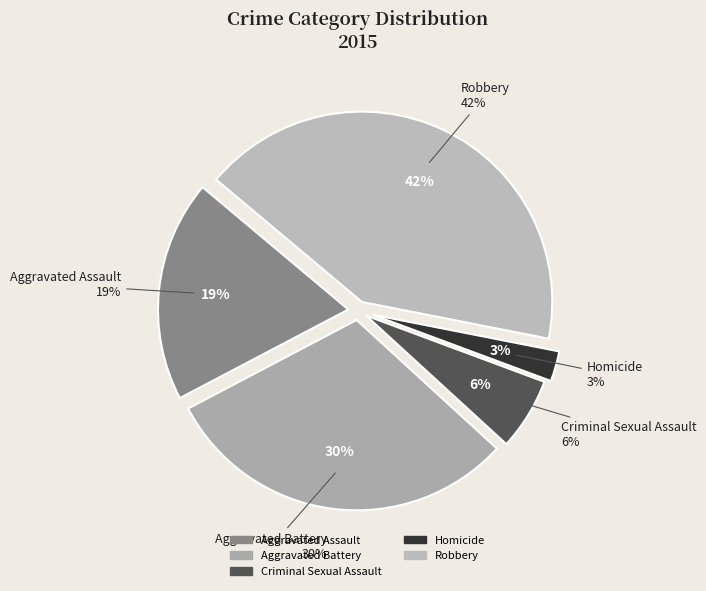

To the nearest percent, what is the combined percentage of Aggravated Assault and Aggravated Battery?

49%